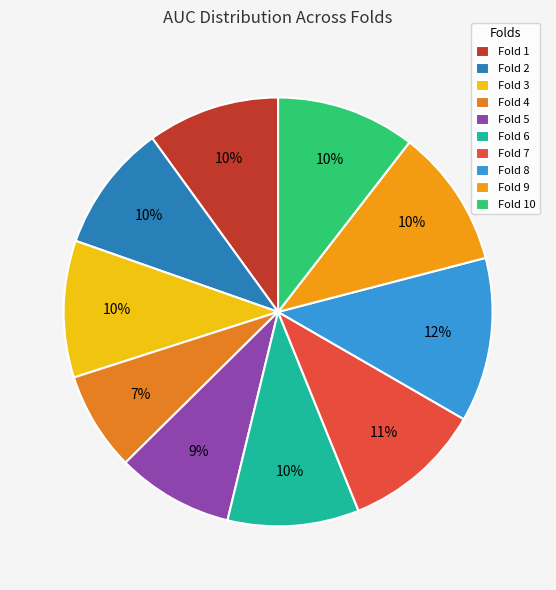

Is Fold 4 the majority of the pie?

No